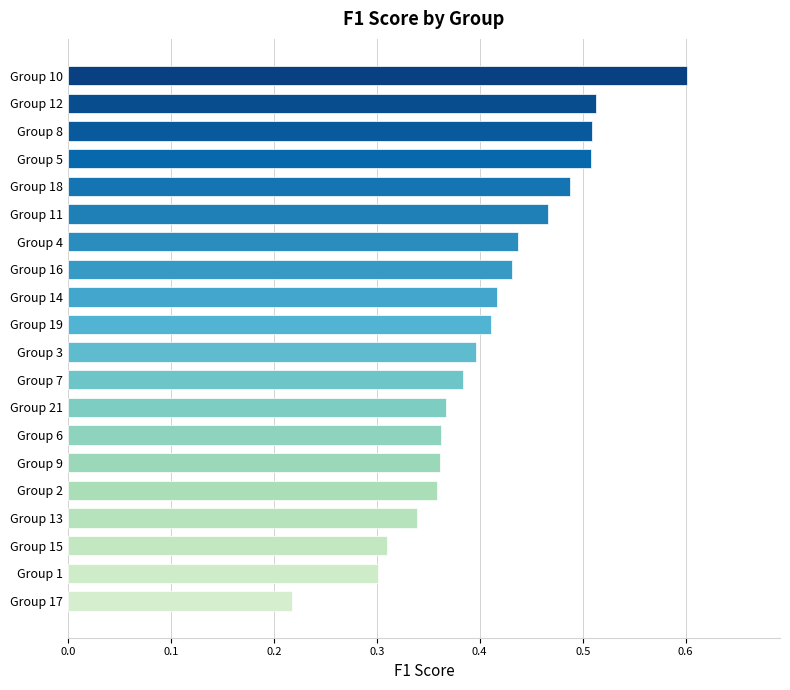

What is the sum of all values?

8.2